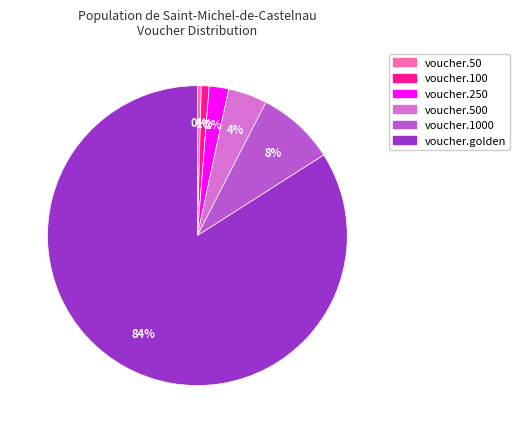

Count the number of slices in the pie.

6